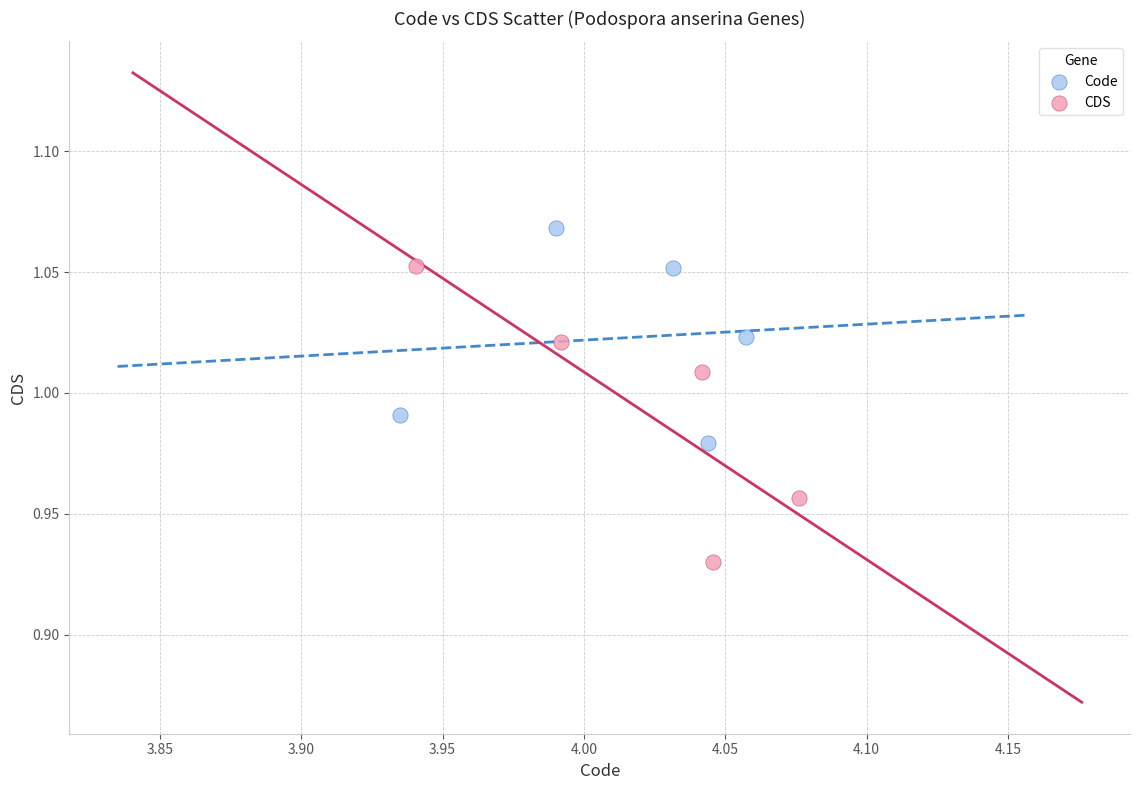

Which series contains the lowest Y value?

CDS